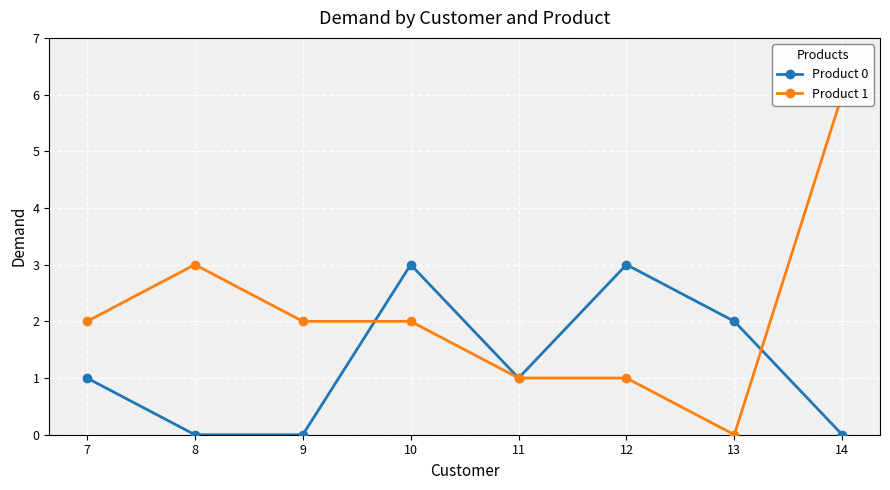

Between 9 and 11, which series saw the biggest shift?

Product 0